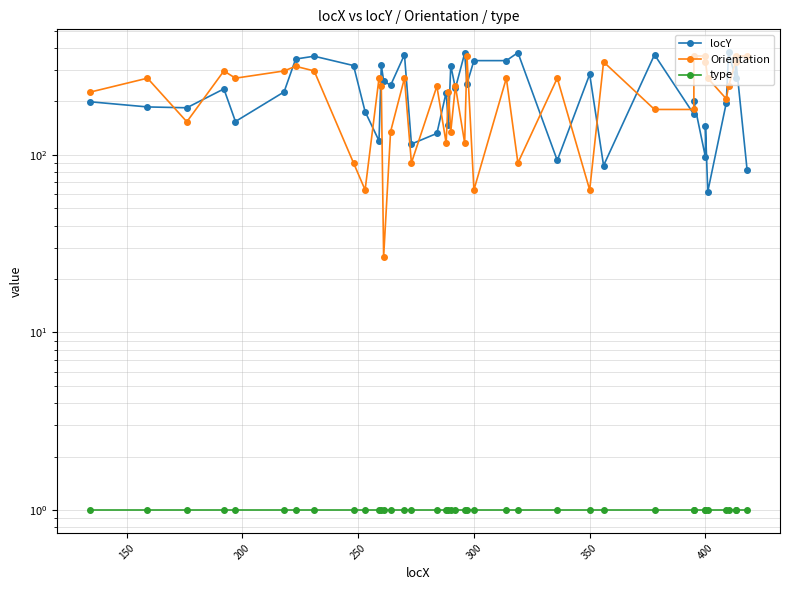

True or false: Orientation has more than 1 interior local peaks.

True